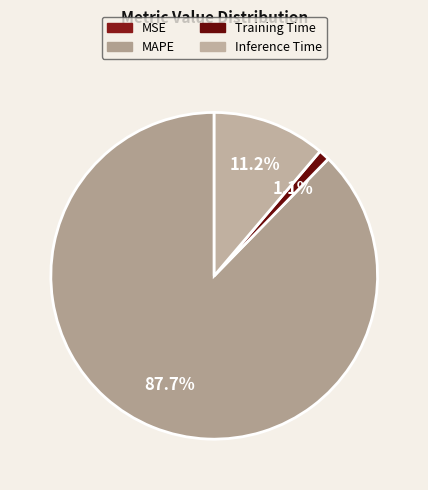

True or false: MSE accounts for 13% of the total.

False